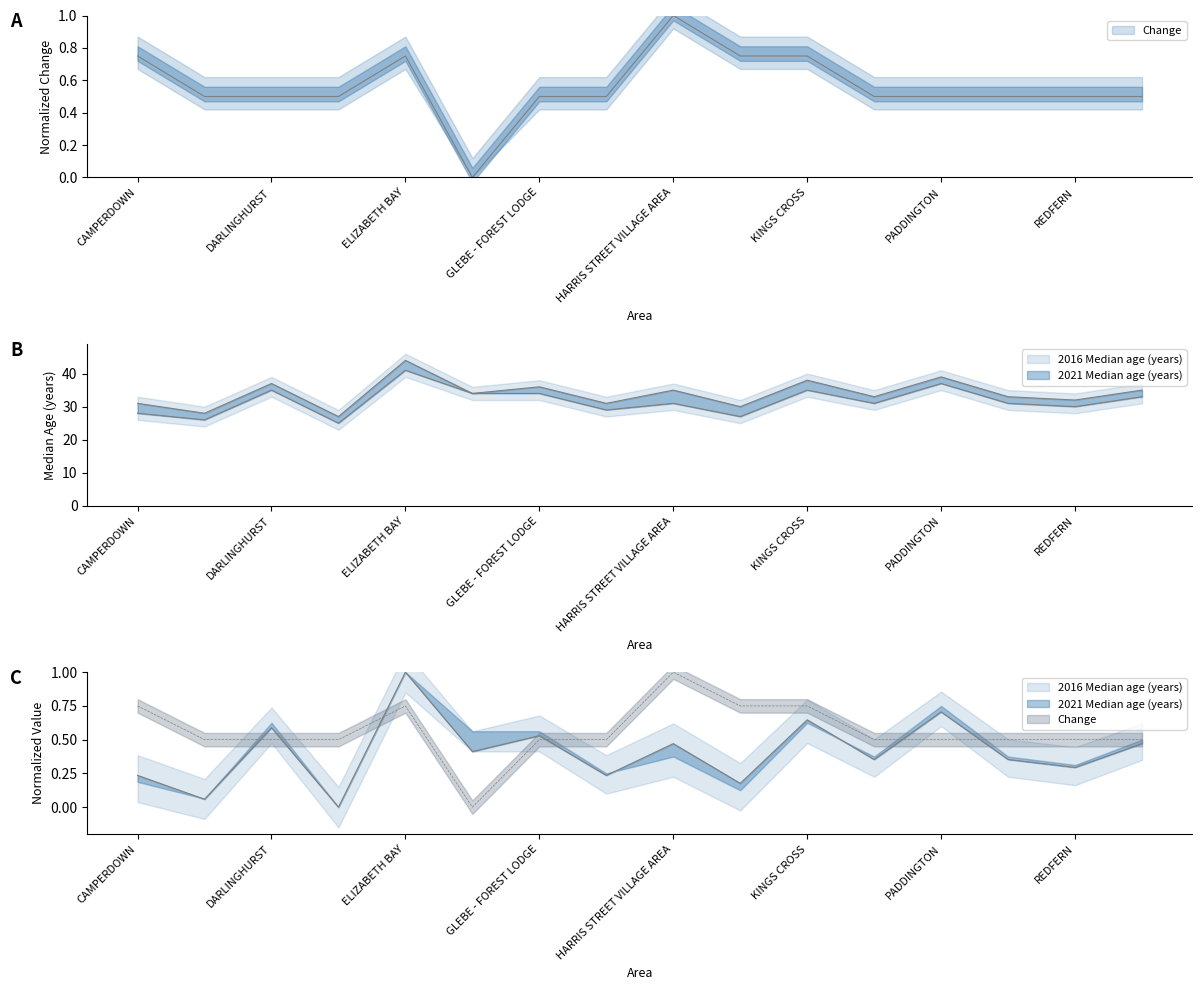

At how many categories does at least one series exceed 34?

7